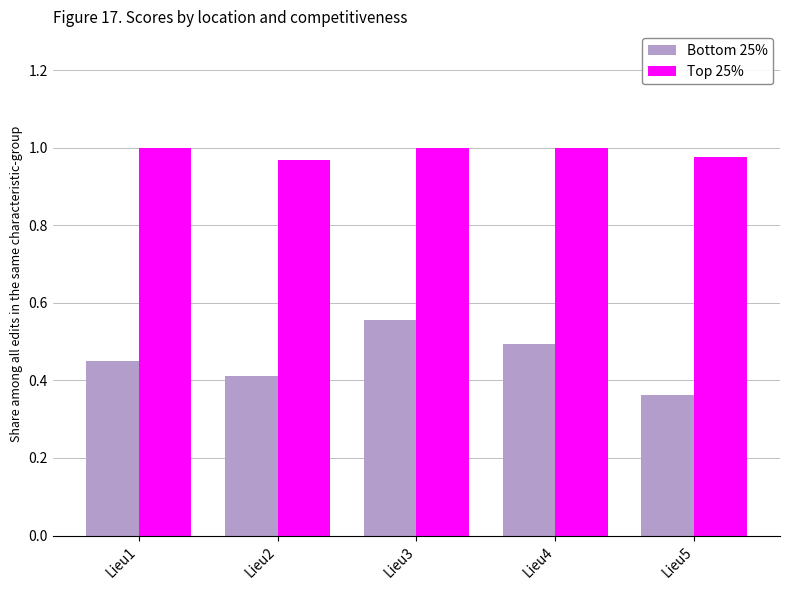

At which label does Bottom 25% reach its minimum?

Lieu5